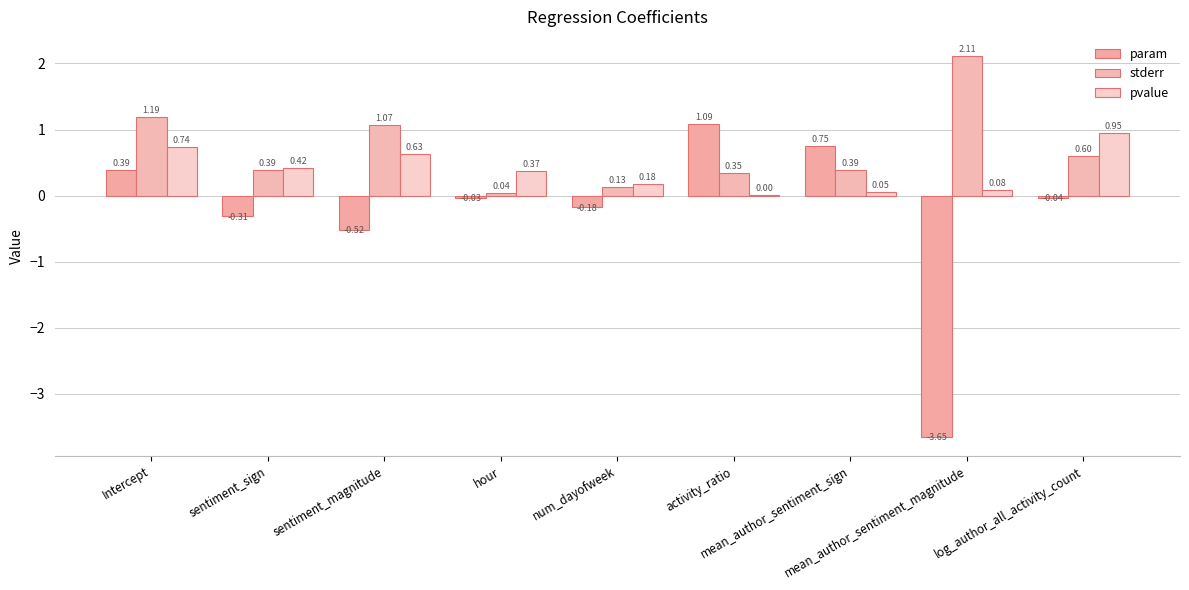

How many data points in param are above 0?

3